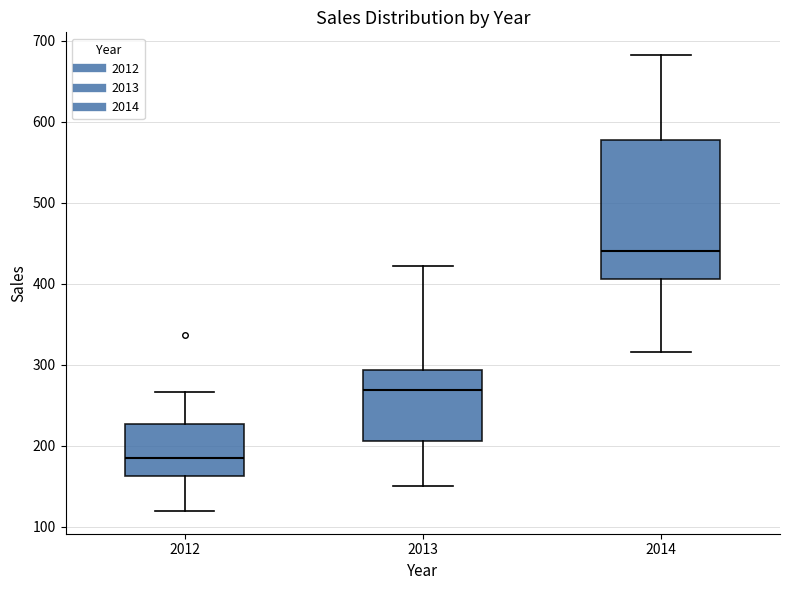

Which box's median line is the highest?

2014